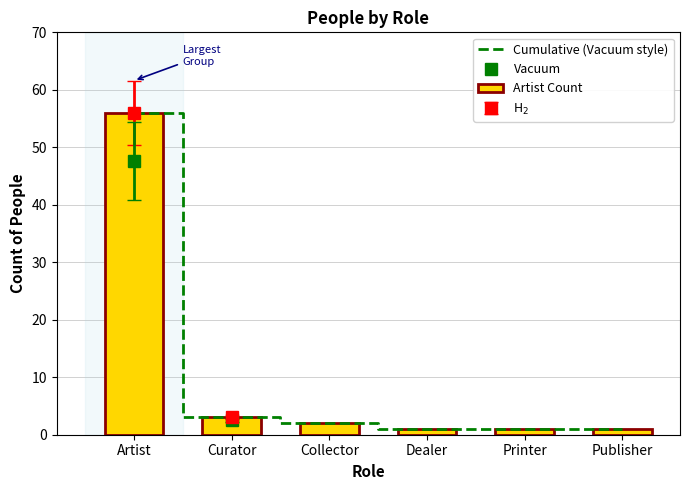

At which label is Artist Count closest to 28?

Curator